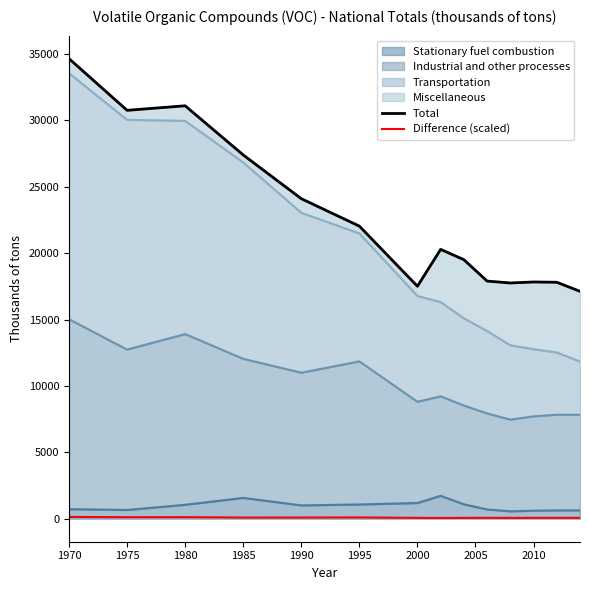

What position from the left is 1970?

1